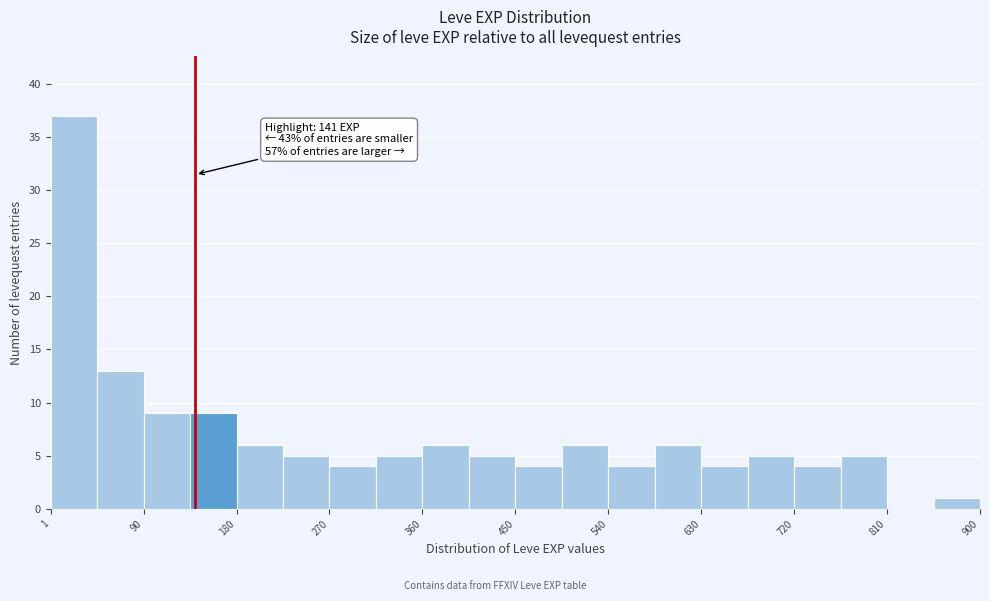

Which range on the x-axis has the tallest bar?

0 to 50